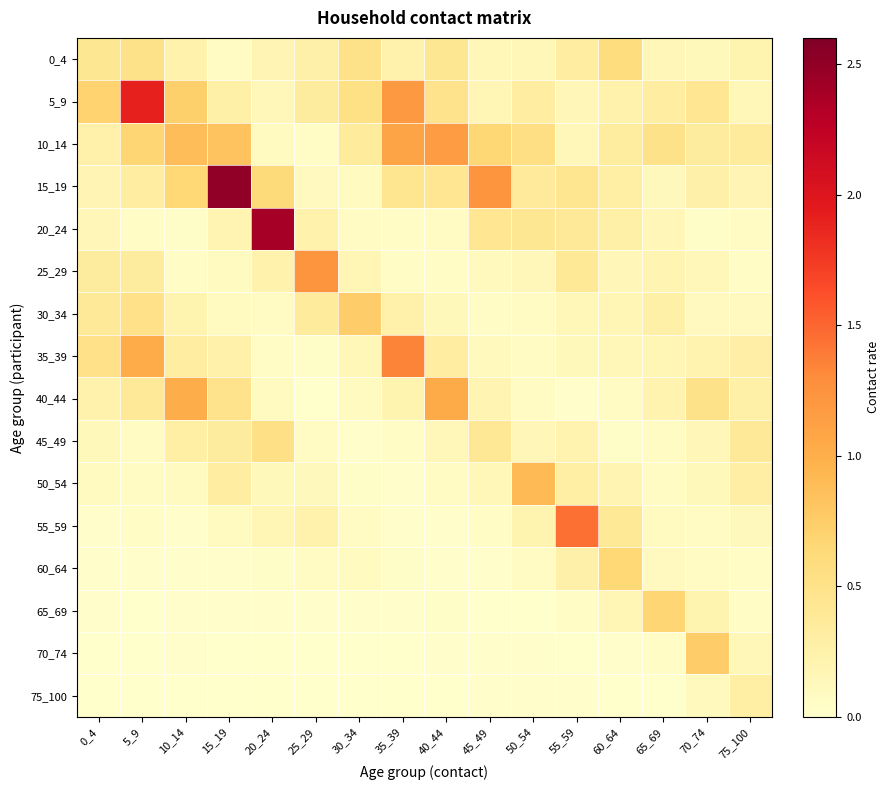

Reading left to right, extract all data points from this chart.

0_4: 0_4=0.4	5_9=0.5	10_14=0.2	15_19=0.1	20_24=0.2	25_29=0.3	30_34=0.5	35_39=0.2	40_44=0.4	45_49=0.2	50_54=0.2	55_59=0.3	60_64=0.6	65_69=0.2	70_74=0.1	75_100=0.2
5_9: 0_4=0.7	5_9=1.9	10_14=0.7	15_19=0.3	20_24=0.1	25_29=0.3	30_34=0.5	35_39=1.2	40_44=0.5	45_49=0.2	50_54=0.3	55_59=0.2	60_64=0.2	65_69=0.3	70_74=0.4	75_100=0.1
10_14: 0_4=0.3	5_9=0.7	10_14=0.9	15_19=0.8	20_24=0.1	25_29=0.1	30_34=0.4	35_39=1.1	40_44=1.2	45_49=0.7	50_54=0.5	55_59=0.1	60_64=0.3	65_69=0.5	70_74=0.3	75_100=0.4
15_19: 0_4=0.2	5_9=0.3	10_14=0.6	15_19=2.5	20_24=0.6	25_29=0.1	30_34=0.1	35_39=0.4	40_44=0.4	45_49=1.2	50_54=0.4	55_59=0.4	60_64=0.3	65_69=0.1	70_74=0.3	75_100=0.2
20_24: 0_4=0.2	5_9=0.1	10_14=0.0	15_19=0.2	20_24=2.4	25_29=0.2	30_34=0.1	35_39=0.1	40_44=0.1	45_49=0.4	50_54=0.4	55_59=0.4	60_64=0.3	65_69=0.2	70_74=0.0	75_100=0.1
25_29: 0_4=0.3	5_9=0.3	10_14=0.0	15_19=0.1	20_24=0.2	25_29=1.2	30_34=0.2	35_39=0.1	40_44=0.0	45_49=0.1	50_54=0.1	55_59=0.4	60_64=0.2	65_69=0.2	70_74=0.1	75_100=0.1
30_34: 0_4=0.4	5_9=0.5	10_14=0.2	15_19=0.1	20_24=0.1	25_29=0.4	30_34=0.8	35_39=0.2	40_44=0.1	45_49=0.0	50_54=0.1	55_59=0.2	60_64=0.2	65_69=0.3	70_74=0.1	75_100=0.1
35_39: 0_4=0.5	5_9=1.0	10_14=0.3	15_19=0.2	20_24=0.0	25_29=0.0	30_34=0.1	35_39=1.3	40_44=0.3	45_49=0.1	50_54=0.1	55_59=0.1	60_64=0.1	65_69=0.2	70_74=0.2	75_100=0.3
40_44: 0_4=0.2	5_9=0.4	10_14=1.0	15_19=0.5	20_24=0.1	25_29=0.0	30_34=0.1	35_39=0.2	40_44=1.0	45_49=0.2	50_54=0.1	55_59=0.0	60_64=0.1	65_69=0.2	70_74=0.5	75_100=0.3
45_49: 0_4=0.1	5_9=0.1	10_14=0.3	15_19=0.3	20_24=0.5	25_29=0.1	30_34=0.0	35_39=0.0	40_44=0.1	45_49=0.4	50_54=0.2	55_59=0.2	60_64=0.0	65_69=0.1	70_74=0.2	75_100=0.4
50_54: 0_4=0.1	5_9=0.1	10_14=0.1	15_19=0.3	20_24=0.1	25_29=0.1	30_34=0.0	35_39=0.0	40_44=0.1	45_49=0.1	50_54=0.9	55_59=0.3	60_64=0.2	65_69=0.1	70_74=0.1	75_100=0.3
55_59: 0_4=0.0	5_9=0.0	10_14=0.0	15_19=0.1	20_24=0.2	25_29=0.2	30_34=0.1	35_39=0.0	40_44=0.0	45_49=0.1	50_54=0.2	55_59=1.4	60_64=0.4	65_69=0.1	70_74=0.1	75_100=0.1
60_64: 0_4=0.0	5_9=0.0	10_14=0.0	15_19=0.0	20_24=0.0	25_29=0.1	30_34=0.1	35_39=0.0	40_44=0.0	45_49=0.0	50_54=0.1	55_59=0.3	60_64=0.6	65_69=0.1	70_74=0.1	75_100=0.1
65_69: 0_4=0.0	5_9=0.0	10_14=0.0	15_19=0.0	20_24=0.0	25_29=0.0	30_34=0.0	35_39=0.0	40_44=0.0	45_49=0.0	50_54=0.0	55_59=0.0	60_64=0.2	65_69=0.7	70_74=0.2	75_100=0.1
70_74: 0_4=0.0	5_9=0.0	10_14=0.0	15_19=0.0	20_24=0.0	25_29=0.0	30_34=0.0	35_39=0.0	40_44=0.0	45_49=0.0	50_54=0.0	55_59=0.0	60_64=0.0	65_69=0.0	70_74=0.8	75_100=0.1
75_100: 0_4=0.0	5_9=0.0	10_14=0.0	15_19=0.0	20_24=0.0	25_29=0.0	30_34=0.0	35_39=0.0	40_44=0.0	45_49=0.0	50_54=0.0	55_59=0.0	60_64=0.0	65_69=0.0	70_74=0.1	75_100=0.3